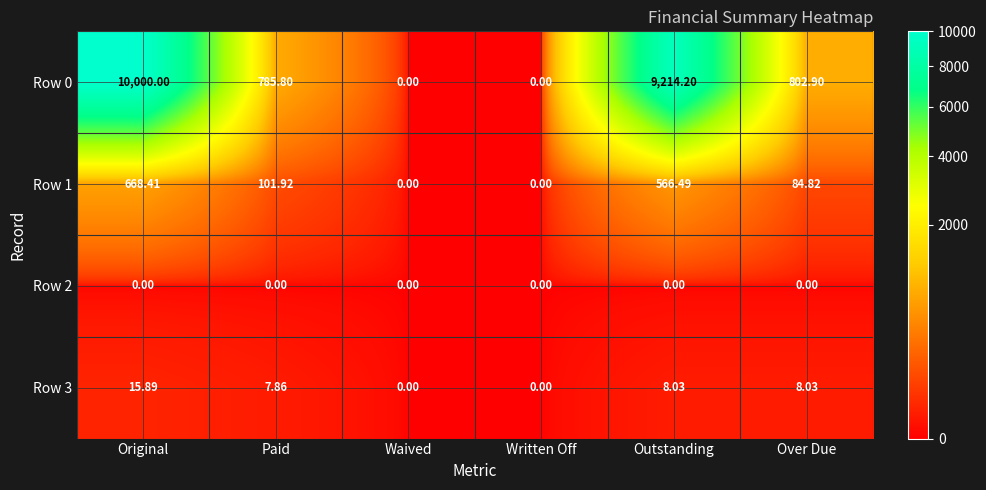

At which category is the sum across all series the highest?

Original